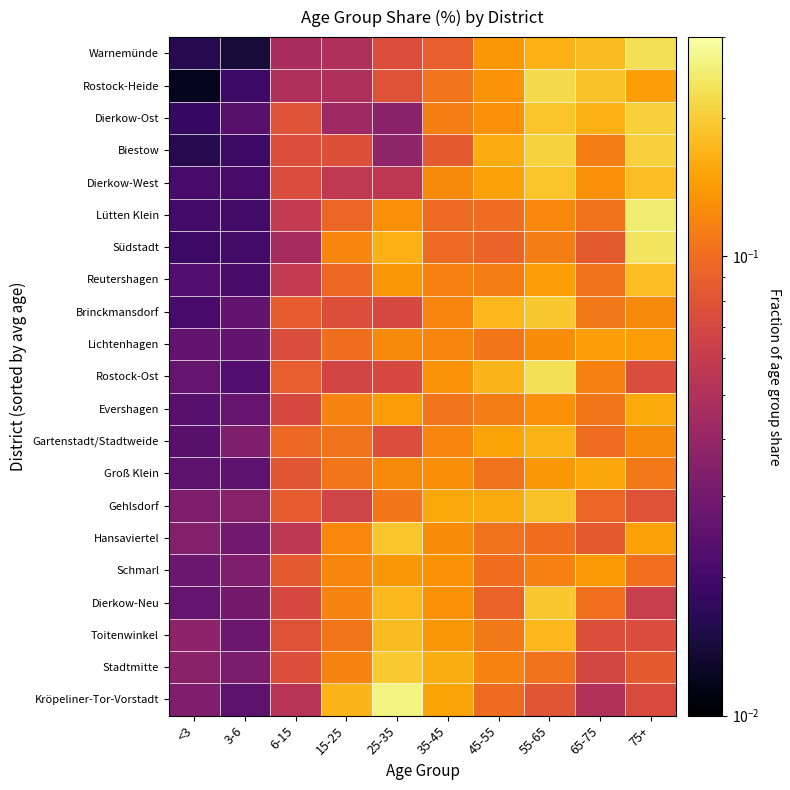

Reading left to right, extract all data points from this chart.

Warnemünde: <3=0.0	3-6=0.0	6-15=0.0	15-25=0.0	25-35=0.1	35-45=0.1	45-55=0.1	55-65=0.2	65-75=0.2	75+=0.2
Rostock-Heide: <3=0.0	3-6=0.0	6-15=0.0	15-25=0.0	25-35=0.1	35-45=0.1	45-55=0.1	55-65=0.2	65-75=0.2	75+=0.1
Dierkow-Ost: <3=0.0	3-6=0.0	6-15=0.1	15-25=0.0	25-35=0.0	35-45=0.1	45-55=0.1	55-65=0.2	65-75=0.2	75+=0.2
Biestow: <3=0.0	3-6=0.0	6-15=0.1	15-25=0.1	25-35=0.0	35-45=0.1	45-55=0.2	55-65=0.2	65-75=0.1	75+=0.2
Dierkow-West: <3=0.0	3-6=0.0	6-15=0.1	15-25=0.1	25-35=0.1	35-45=0.1	45-55=0.1	55-65=0.2	65-75=0.1	75+=0.2
Lütten Klein: <3=0.0	3-6=0.0	6-15=0.1	15-25=0.1	25-35=0.1	35-45=0.1	45-55=0.1	55-65=0.1	65-75=0.1	75+=0.2
Südstadt: <3=0.0	3-6=0.0	6-15=0.0	15-25=0.1	25-35=0.2	35-45=0.1	45-55=0.1	55-65=0.1	65-75=0.1	75+=0.2
Reutershagen: <3=0.0	3-6=0.0	6-15=0.1	15-25=0.1	25-35=0.1	35-45=0.1	45-55=0.1	55-65=0.1	65-75=0.1	75+=0.2
Brinckmansdorf: <3=0.0	3-6=0.0	6-15=0.1	15-25=0.1	25-35=0.1	35-45=0.1	45-55=0.2	55-65=0.2	65-75=0.1	75+=0.1
Lichtenhagen: <3=0.0	3-6=0.0	6-15=0.1	15-25=0.1	25-35=0.1	35-45=0.1	45-55=0.1	55-65=0.1	65-75=0.1	75+=0.1
Rostock-Ost: <3=0.0	3-6=0.0	6-15=0.1	15-25=0.1	25-35=0.1	35-45=0.1	45-55=0.2	55-65=0.2	65-75=0.1	75+=0.1
Evershagen: <3=0.0	3-6=0.0	6-15=0.1	15-25=0.1	25-35=0.1	35-45=0.1	45-55=0.1	55-65=0.1	65-75=0.1	75+=0.2
Gartenstadt/Stadtweide: <3=0.0	3-6=0.0	6-15=0.1	15-25=0.1	25-35=0.1	35-45=0.1	45-55=0.2	55-65=0.2	65-75=0.1	75+=0.1
Groß Klein: <3=0.0	3-6=0.0	6-15=0.1	15-25=0.1	25-35=0.1	35-45=0.1	45-55=0.1	55-65=0.1	65-75=0.2	75+=0.1
Gehlsdorf: <3=0.0	3-6=0.0	6-15=0.1	15-25=0.1	25-35=0.1	35-45=0.2	45-55=0.2	55-65=0.2	65-75=0.1	75+=0.1
Hansaviertel: <3=0.0	3-6=0.0	6-15=0.1	15-25=0.1	25-35=0.2	35-45=0.1	45-55=0.1	55-65=0.1	65-75=0.1	75+=0.1
Schmarl: <3=0.0	3-6=0.0	6-15=0.1	15-25=0.1	25-35=0.1	35-45=0.1	45-55=0.1	55-65=0.1	65-75=0.1	75+=0.1
Dierkow-Neu: <3=0.0	3-6=0.0	6-15=0.1	15-25=0.1	25-35=0.2	35-45=0.1	45-55=0.1	55-65=0.2	65-75=0.1	75+=0.1
Toitenwinkel: <3=0.0	3-6=0.0	6-15=0.1	15-25=0.1	25-35=0.2	35-45=0.1	45-55=0.1	55-65=0.2	65-75=0.1	75+=0.1
Stadtmitte: <3=0.0	3-6=0.0	6-15=0.1	15-25=0.1	25-35=0.2	35-45=0.2	45-55=0.1	55-65=0.1	65-75=0.1	75+=0.1
Kröpeliner-Tor-Vorstadt: <3=0.0	3-6=0.0	6-15=0.1	15-25=0.2	25-35=0.3	35-45=0.2	45-55=0.1	55-65=0.1	65-75=0.1	75+=0.1